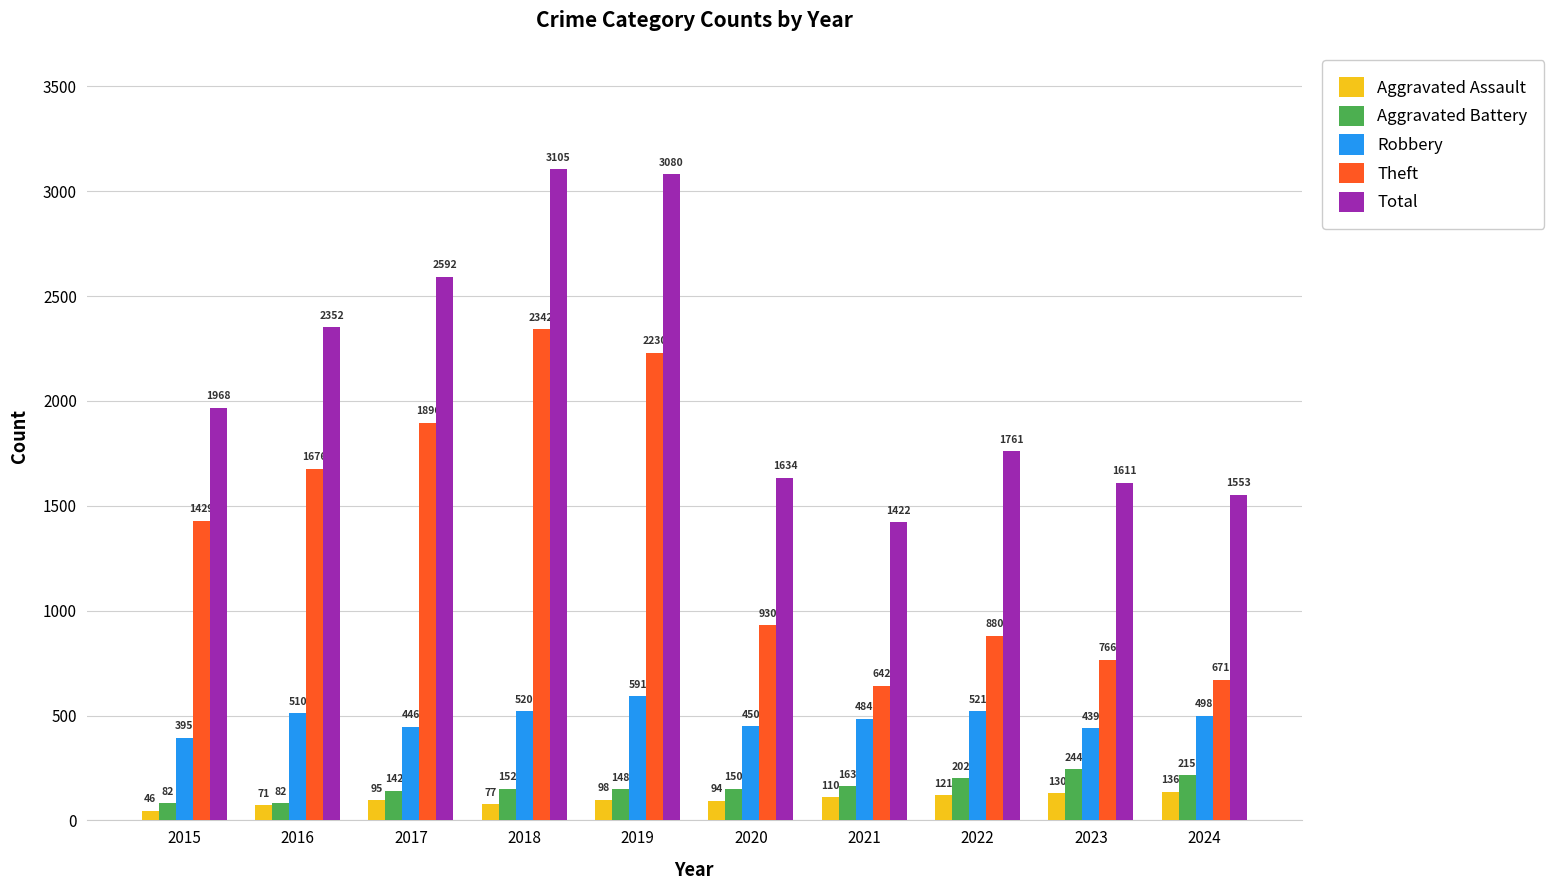

Reading left to right, extract all data points from this chart.

Aggravated Assault: 2015=46	2016=71	2017=95	2018=77	2019=98	2020=94	2021=110	2022=121	2023=130	2024=136
Aggravated Battery: 2015=82	2016=82	2017=142	2018=152	2019=148	2020=150	2021=163	2022=202	2023=244	2024=215
Robbery: 2015=395	2016=510	2017=446	2018=520	2019=591	2020=450	2021=484	2022=521	2023=439	2024=498
Theft: 2015=1429	2016=1676	2017=1896	2018=2342	2019=2230	2020=930	2021=642	2022=880	2023=766	2024=671
Total: 2015=1968	2016=2352	2017=2592	2018=3105	2019=3080	2020=1634	2021=1422	2022=1761	2023=1611	2024=1553